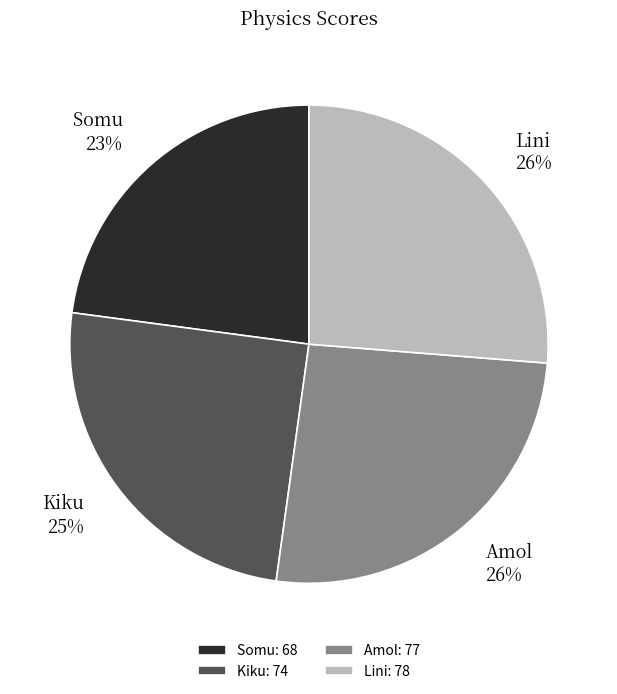

Does Somu represent more than half of the total?

No